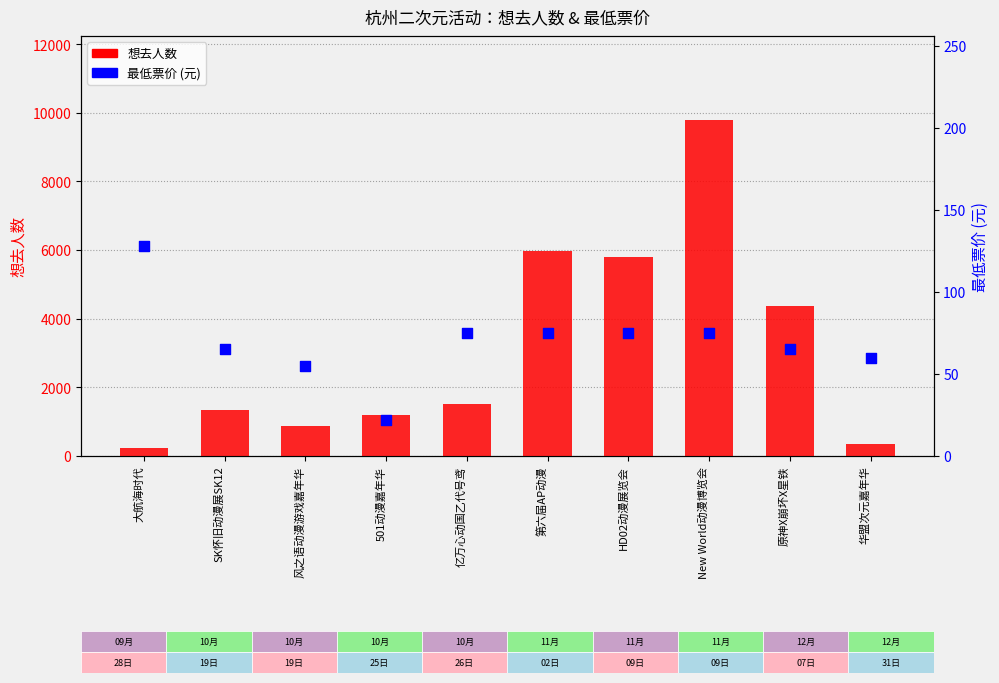

Which series contains the highest Y value?

想去人数